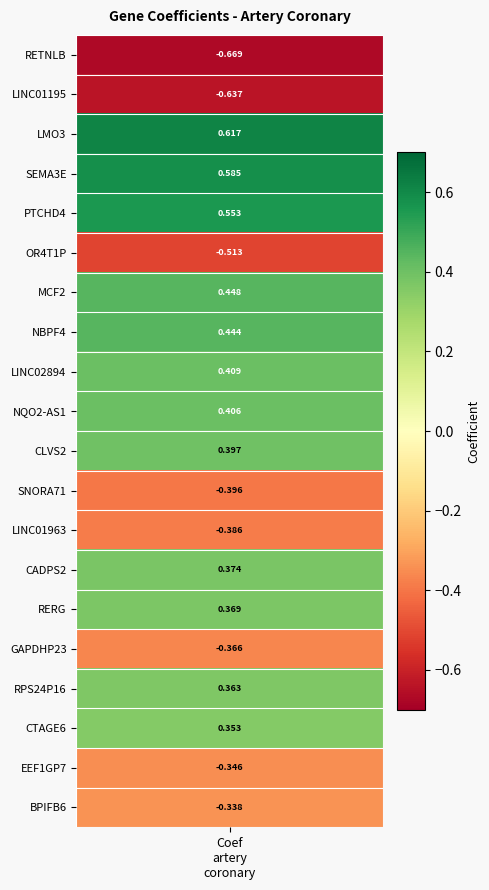

What is the minimum value shown in the chart?

-0.7